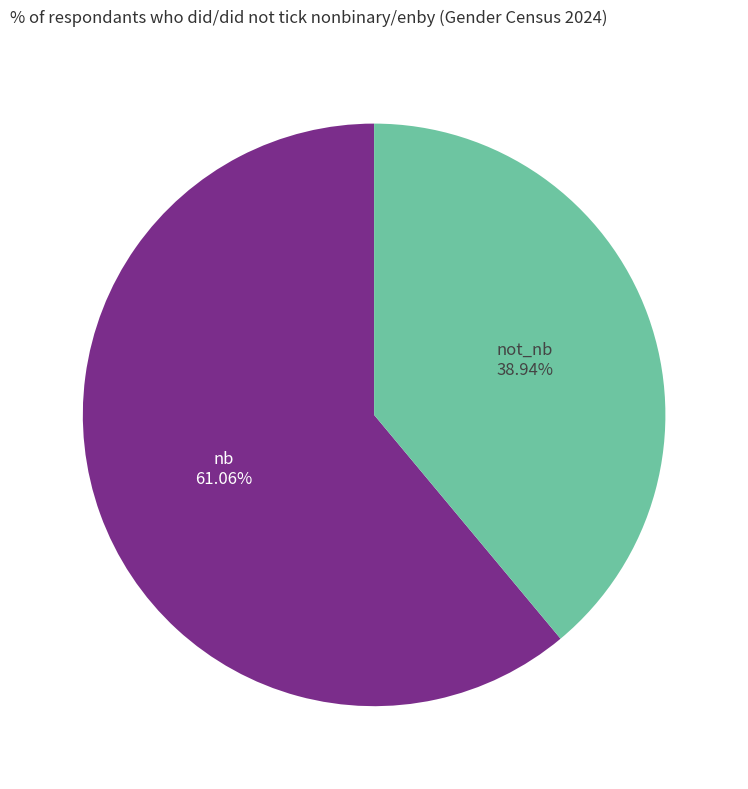

Does any single category account for the majority?

Yes